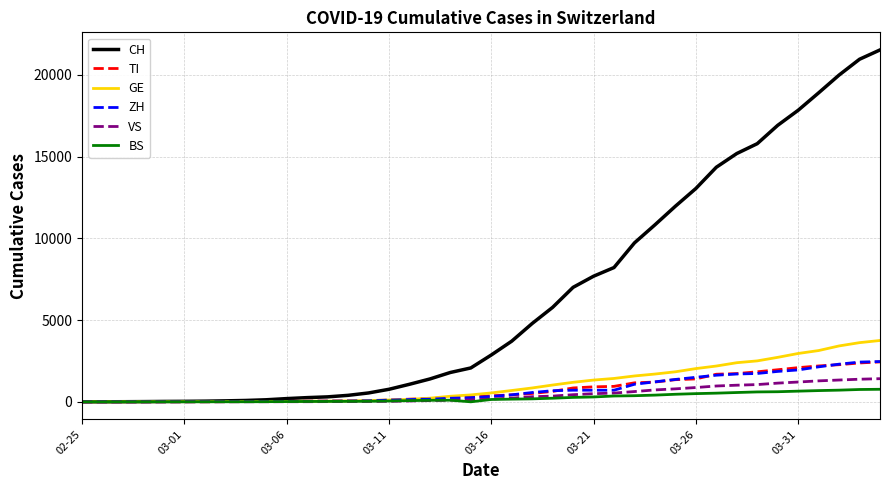

Which series has the widest spread of values?

CH